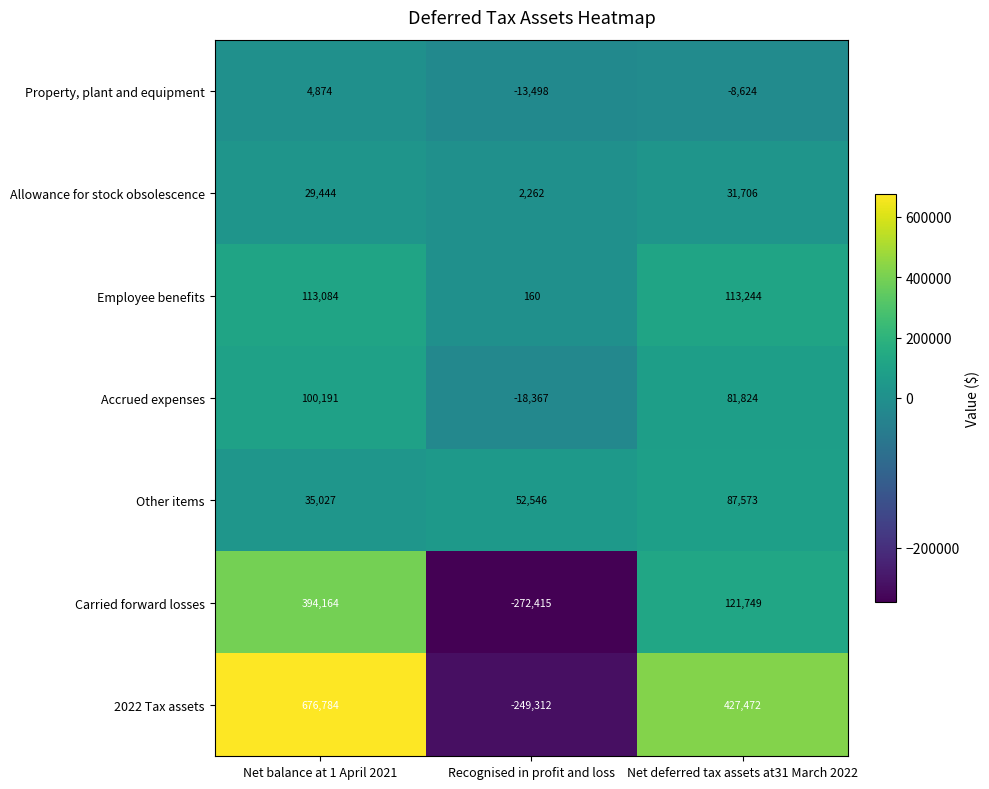

How many Carried forward losses values are between -272415 and 394164?

3